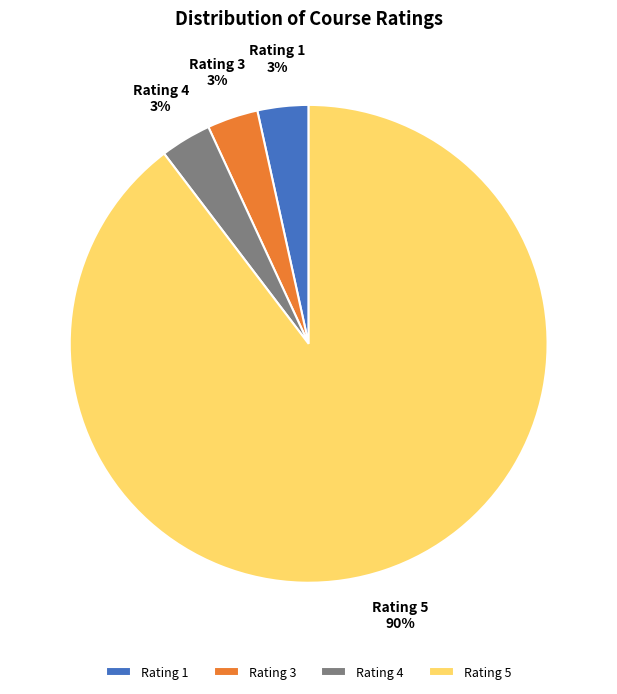

Is there any slice that represents more than half of the pie?

Yes